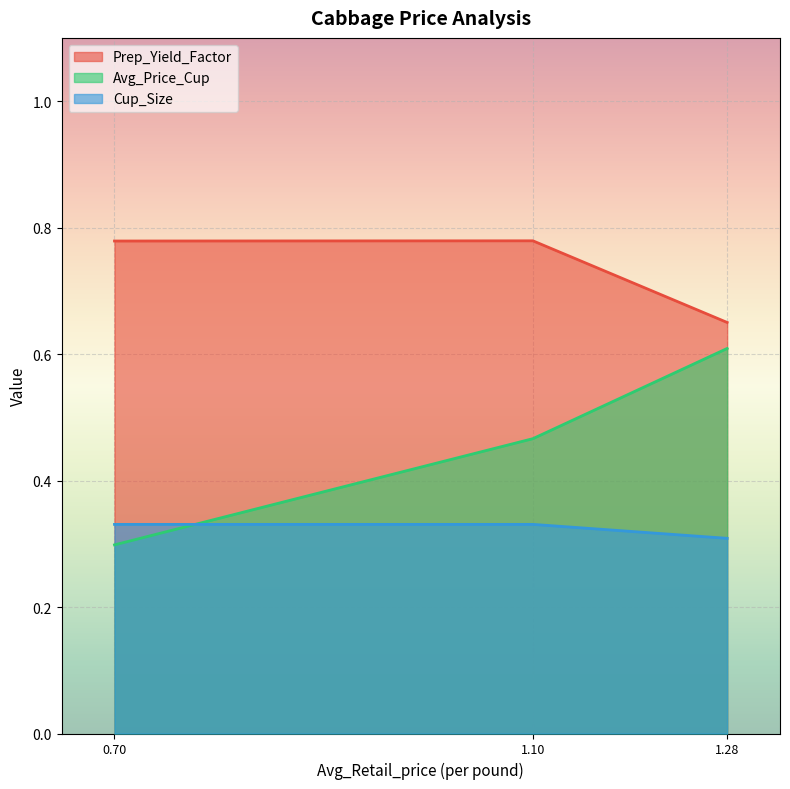

What is the maximum value for Prep_Yield_Factor?

0.8